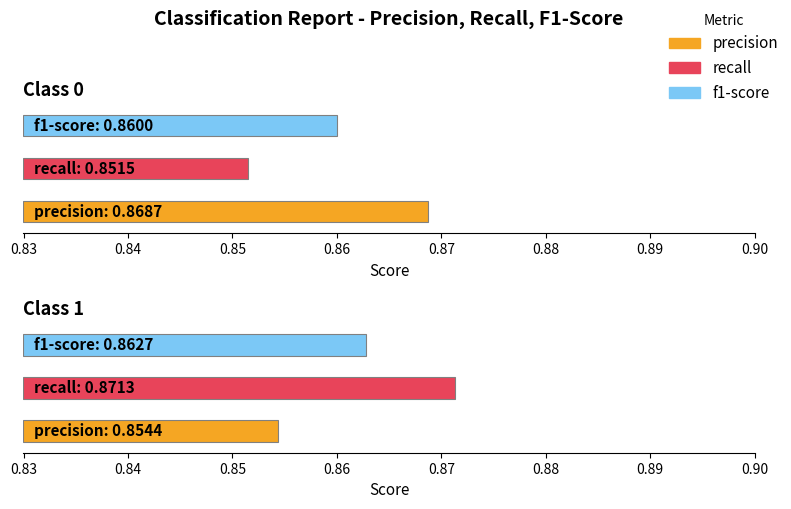

At which category is the sum across all series the highest?

1